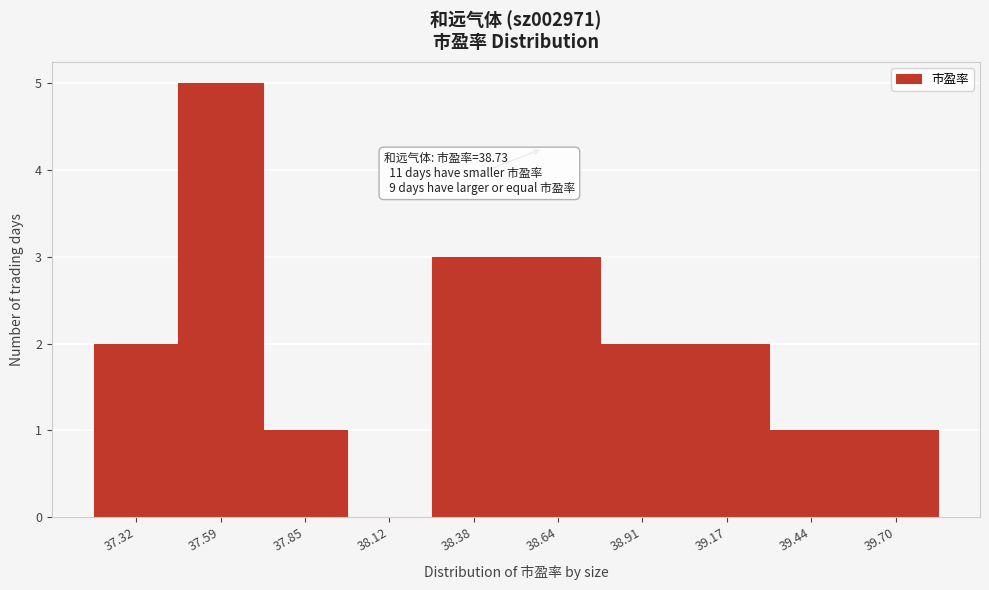

Reading left to right, list all the values displayed in this chart.

37.32=2	37.59=5	37.85=1	38.12=0	38.38=3	38.64=3	38.91=2	39.17=2	39.44=1	39.70=1